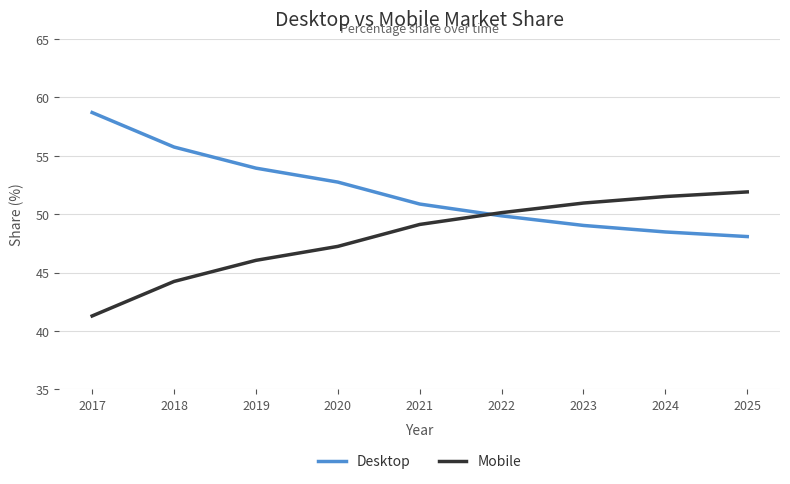

Reading left to right, transcribe all the data shown in this chart.

Desktop: 2017=58.7	2018=55.8	2019=53.9	2020=52.8	2021=50.9	2022=49.9	2023=49.0	2024=48.5	2025=48.1
Mobile: 2017=41.3	2018=44.2	2019=46.1	2020=47.2	2021=49.1	2022=50.1	2023=51.0	2024=51.5	2025=51.9